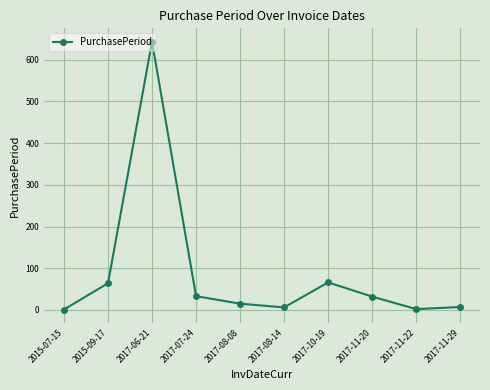

At which label does the data first exceed 32?

2015-09-17